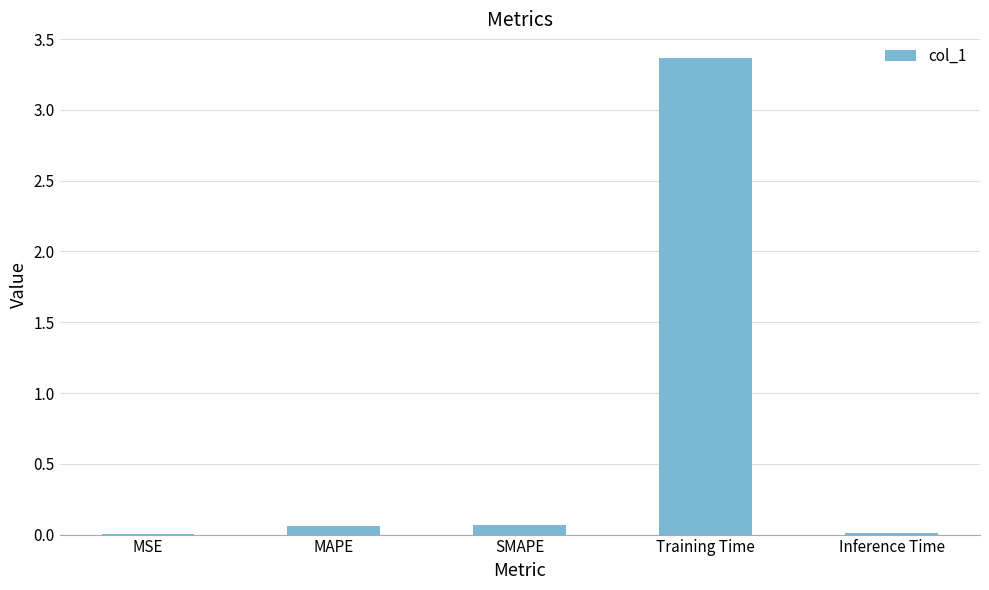

Which category has the highest value across all series?

Training Time